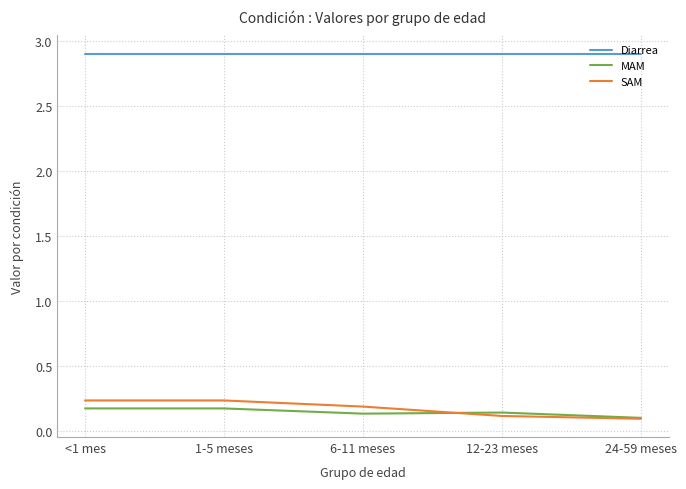

How many MAM values are between 0 and 1?

5